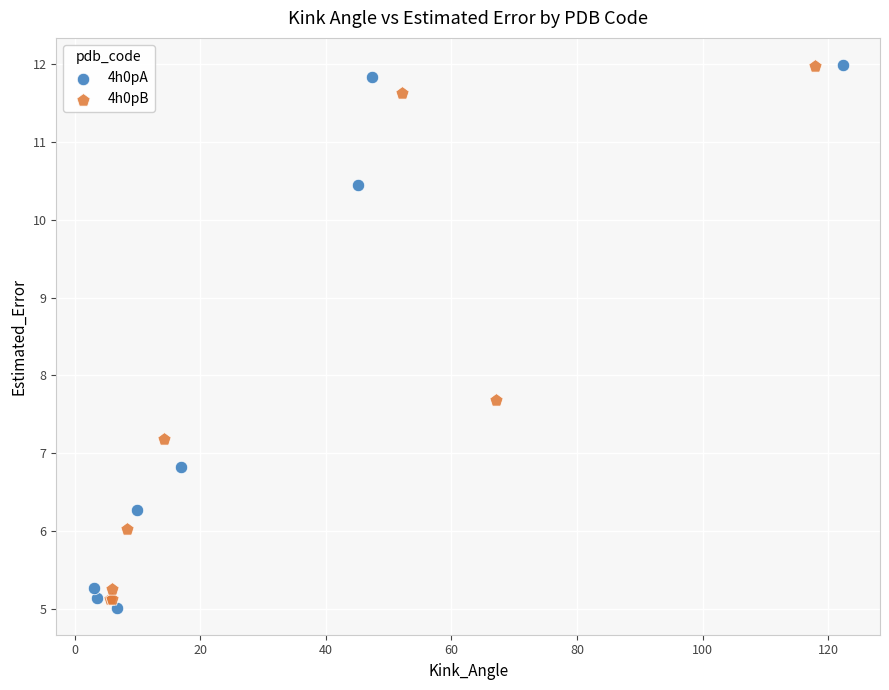

What are all the series names shown in the legend?

4h0pA, 4h0pB